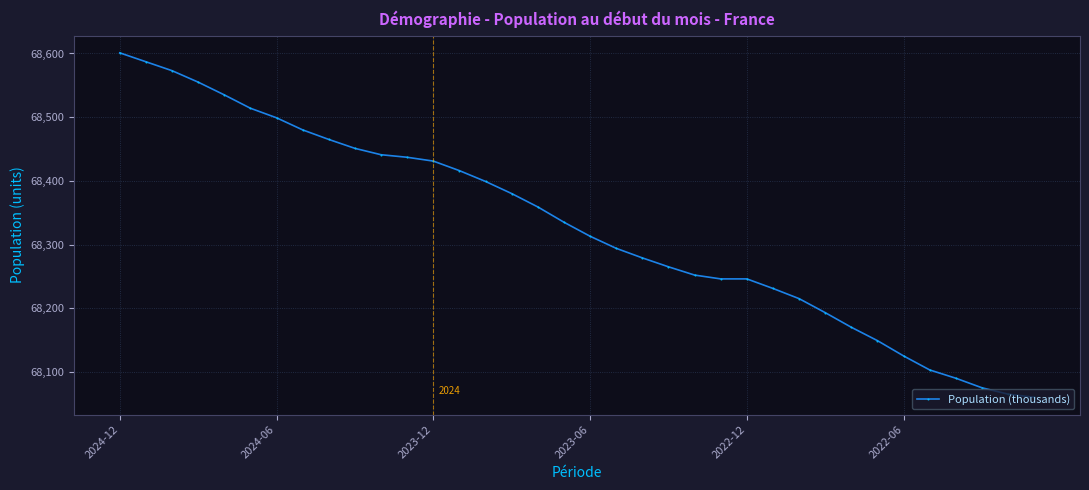

What is the value of the 10th point from the left?

68451